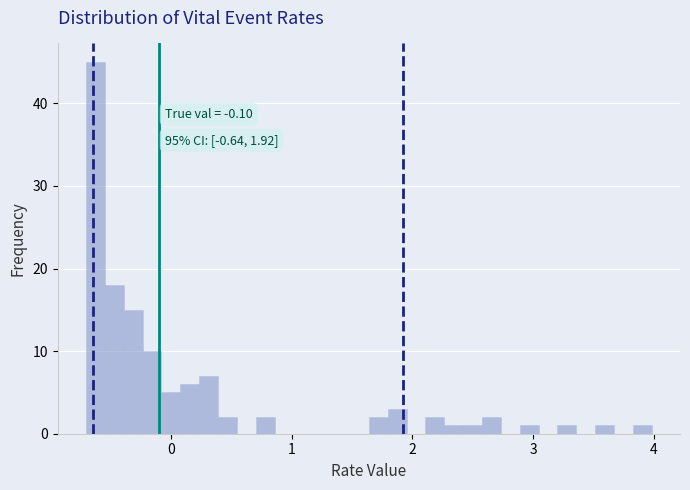

Read against the x-axis, roughly where is the centre of the tallest bar?

-0.6